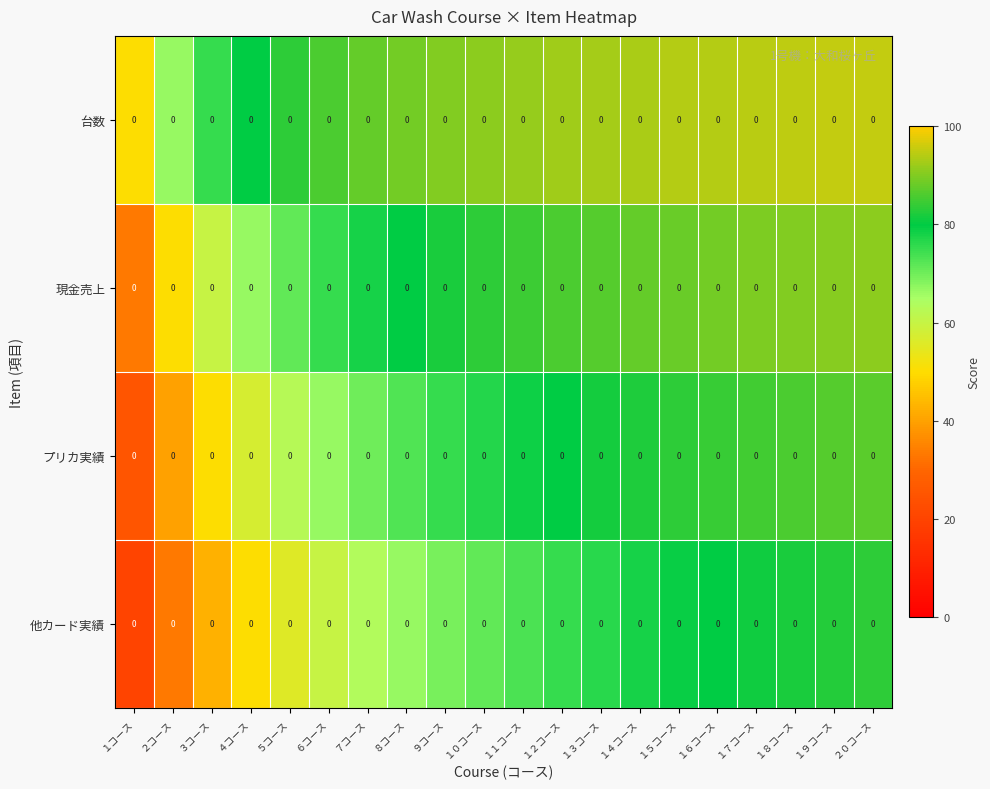

Which has a higher value, １０コース or ５コース?

１０コース